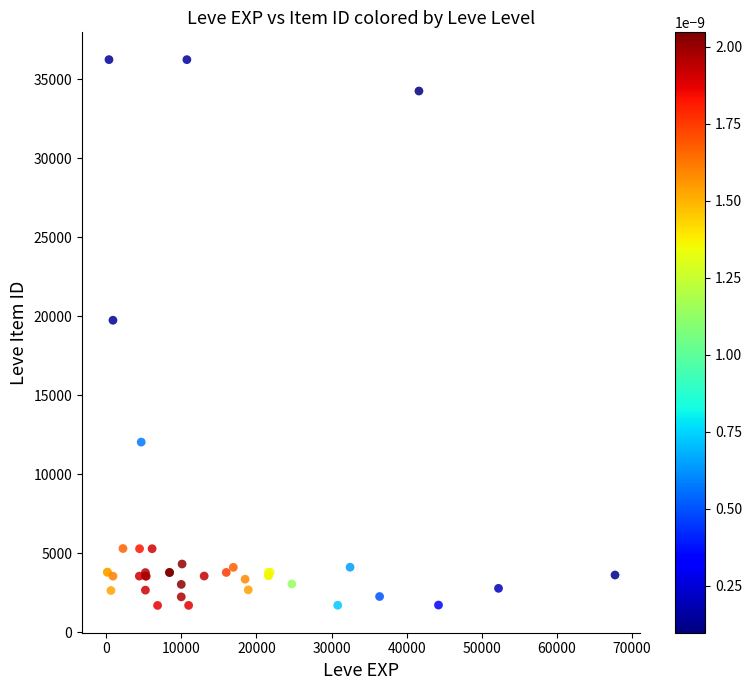

What Y value in the scatter plot is closest to 18967?

19744